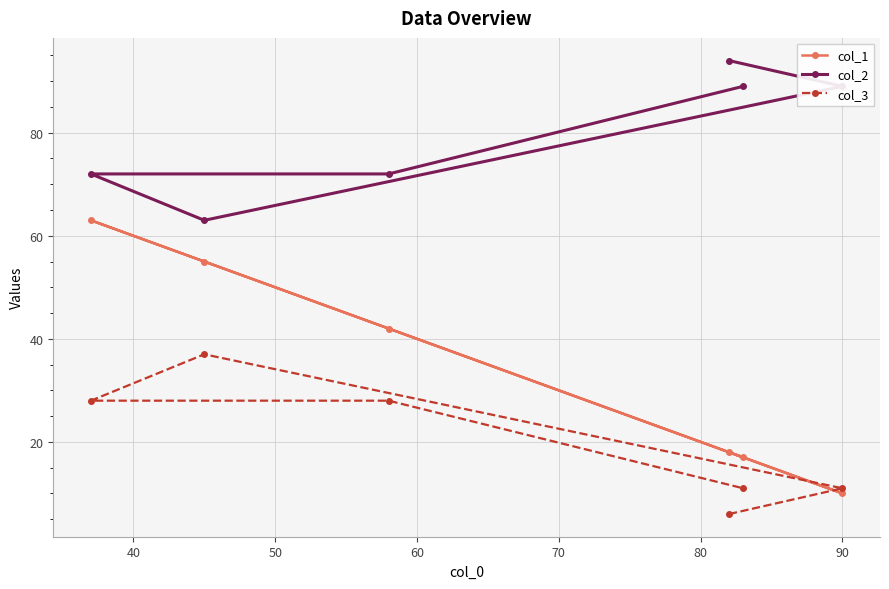

Rank the series by their average value, from highest to lowest.

col_2, col_1, col_3